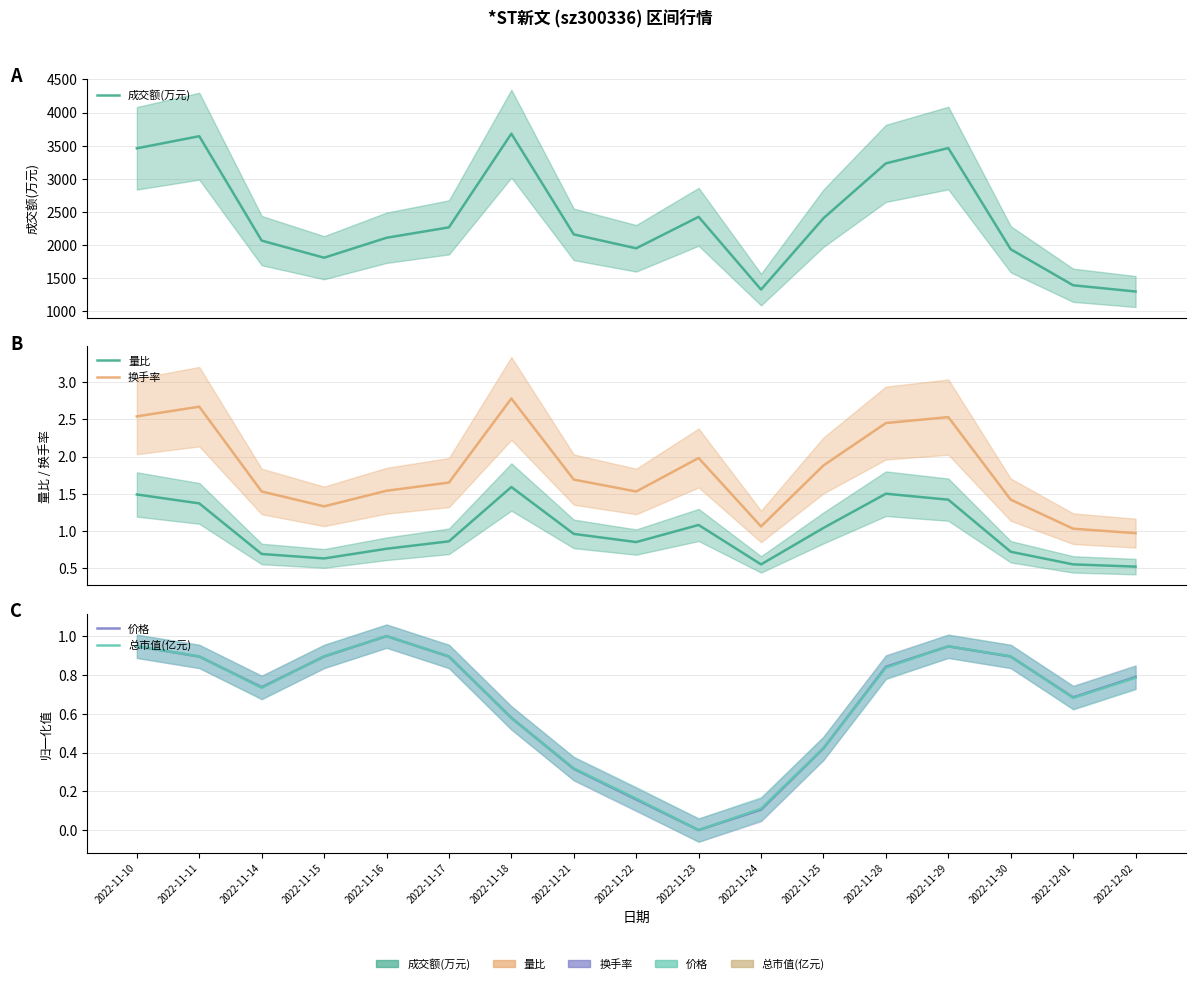

Does the chart have visible grid lines?

Yes